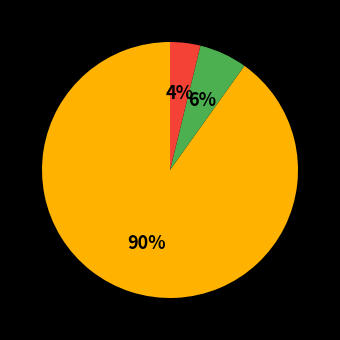

Is there any slice that represents more than half of the pie?

Yes